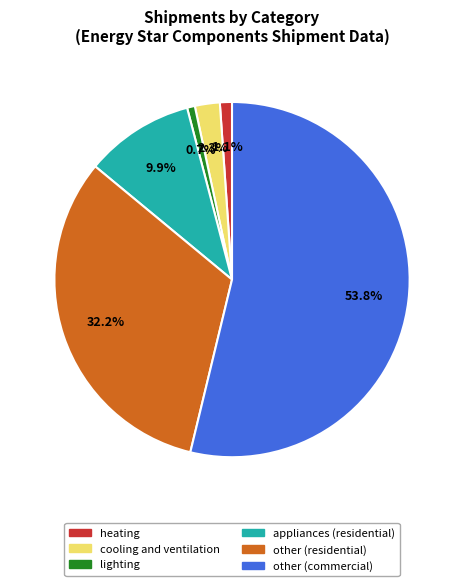

Does any single category account for the majority?

Yes